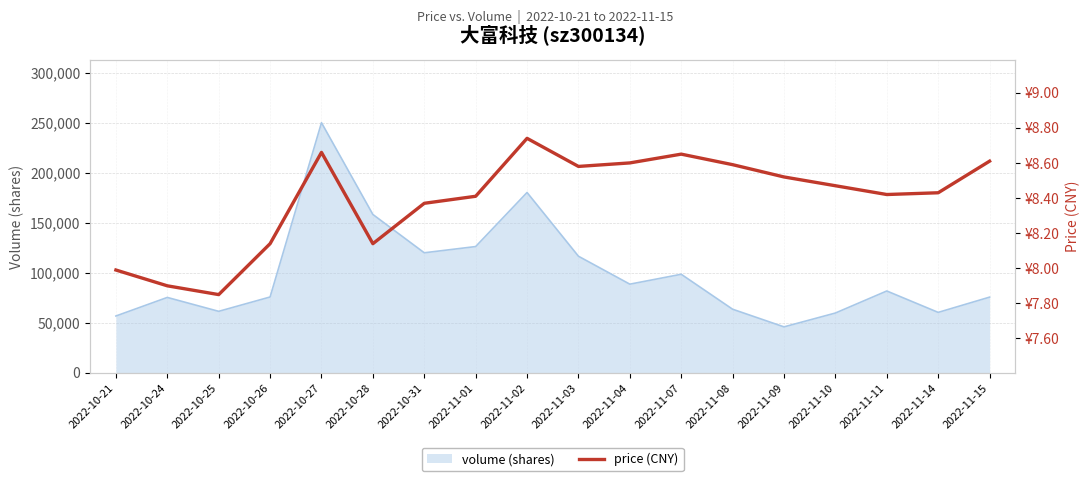

Does the chart display data point markers on the line(s)?

No